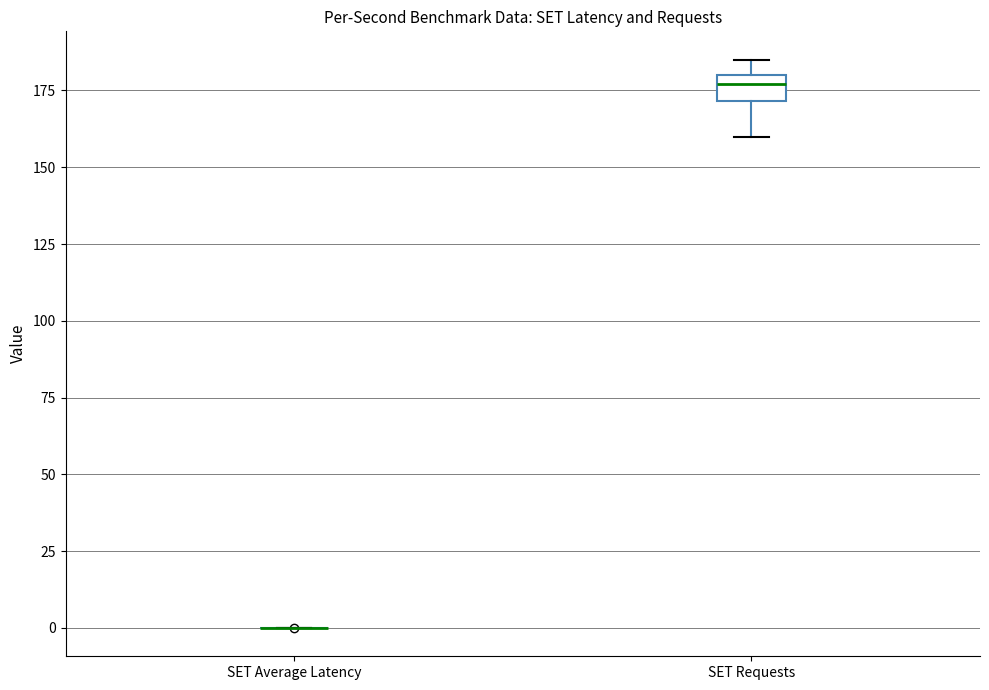

Reading left to right, read every box against the y-axis: the position of its median line, the range the box covers, and the ends of its whiskers. The values are not printed on the chart, so give them approximately, as read against the axis.

SET Average Latency: box collapsed to a line at 0, whiskers 0 to 0
SET Requests: median 175, box 170 to 180, whiskers 160 to 185